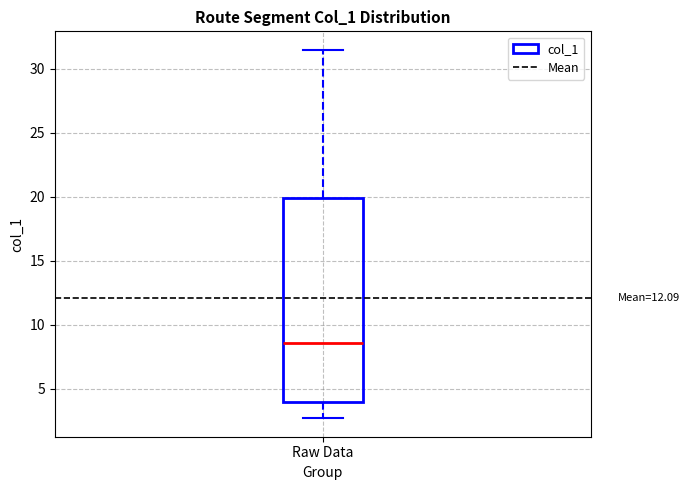

Transcribe this box plot: give where the median line is, the range the box spans, and where the two whiskers end, as read against the y-axis. The values are not printed on the chart, so give them approximately, as read against the axis.

median 8.5, box 4.0 to 20.0, whiskers 2.5 to 31.5